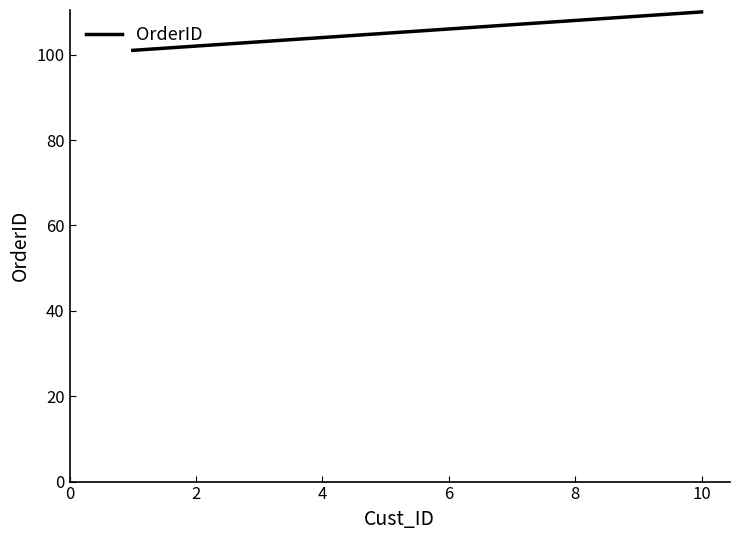

What is the greatest value displayed?

110